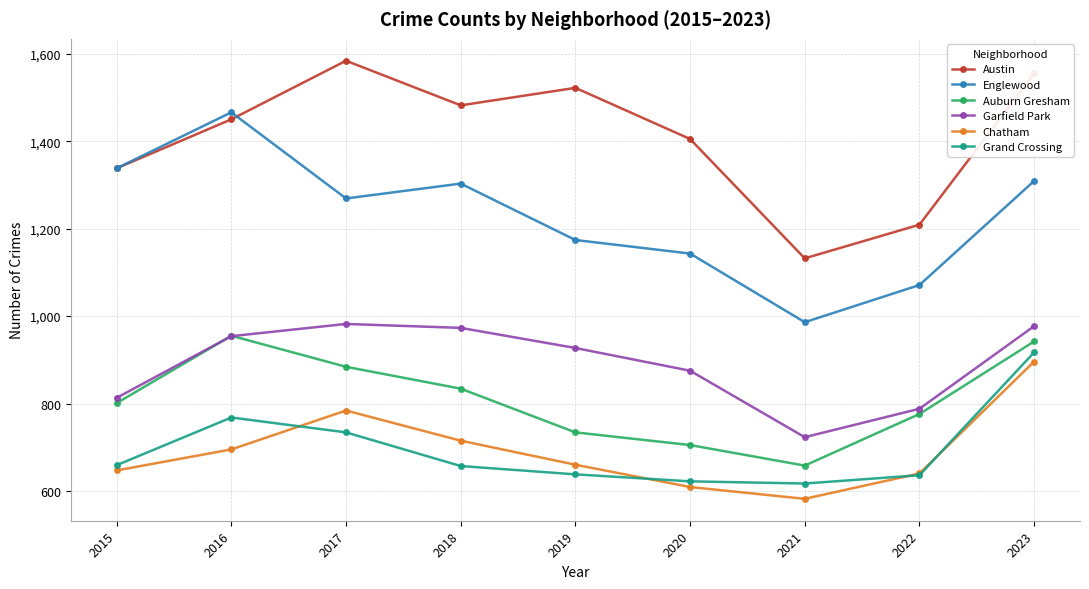

What is the approximate value of Garfield Park at 2015, to the nearest 10?

810